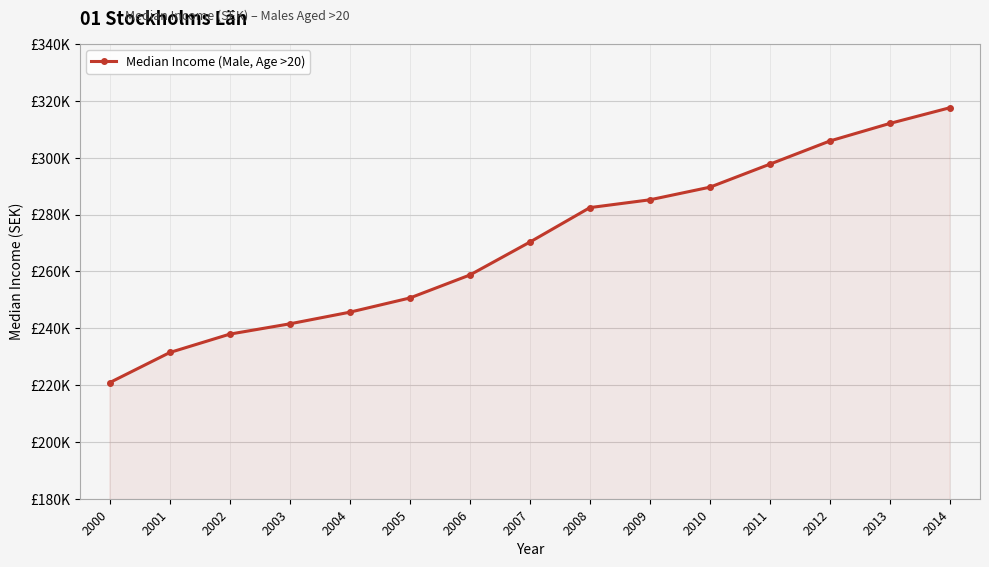

True or false: the data has more than 0 interior local peaks.

False